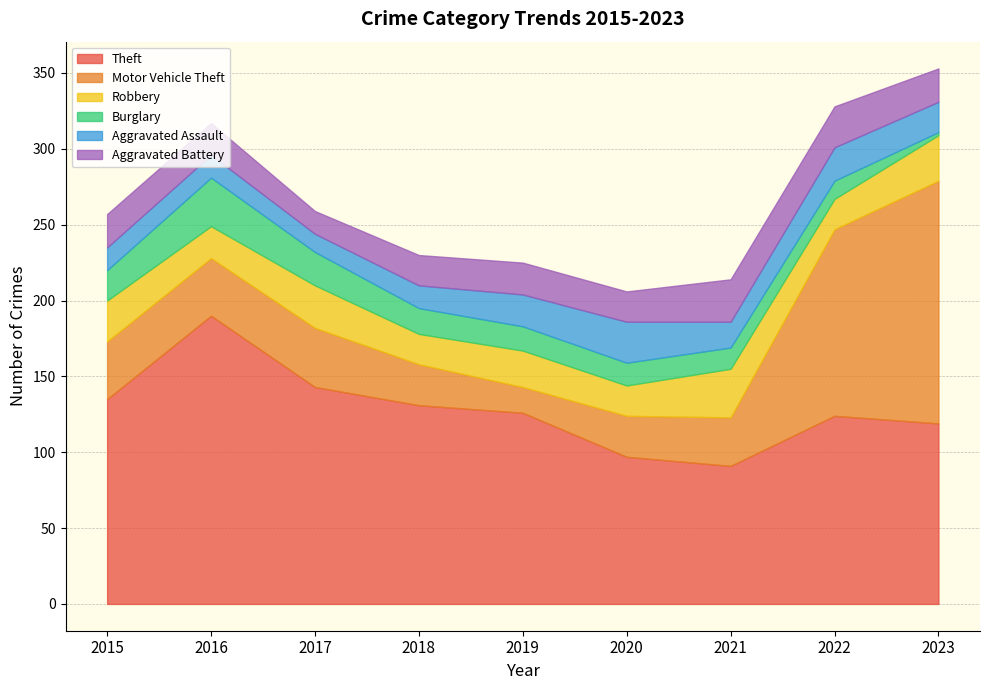

Between which two adjacent categories do Aggravated Battery and Robbery first intersect?

2021 and 2022